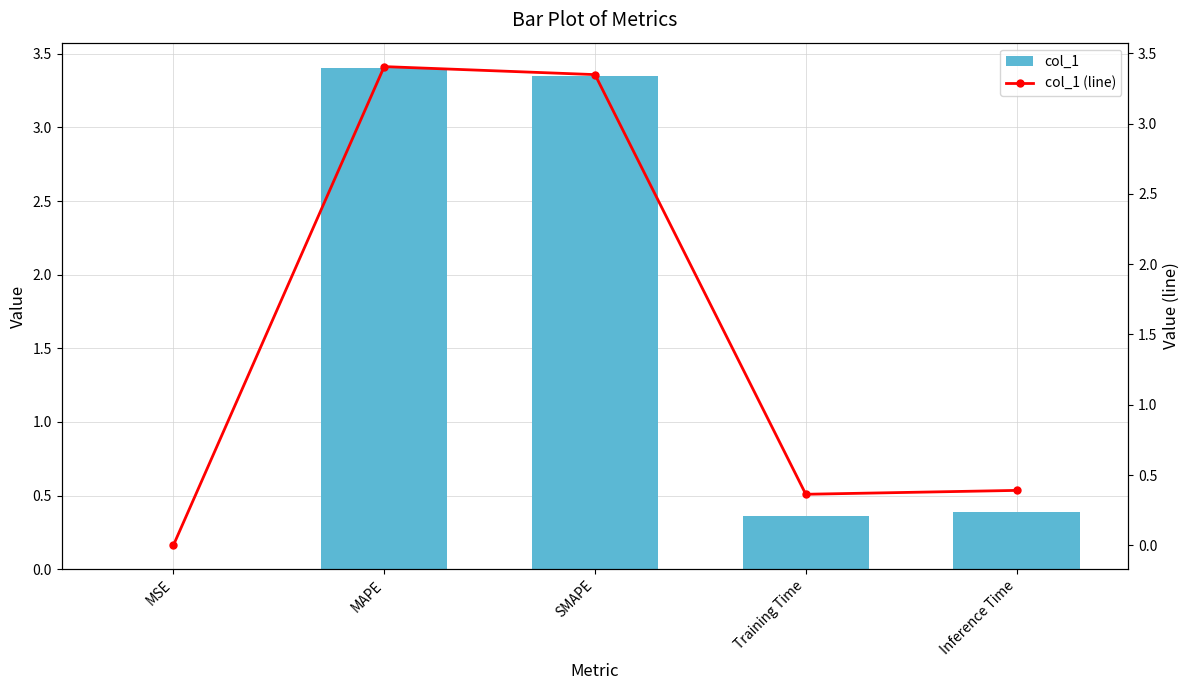

What are all the series names shown in the legend?

col_1, col_1 (line)